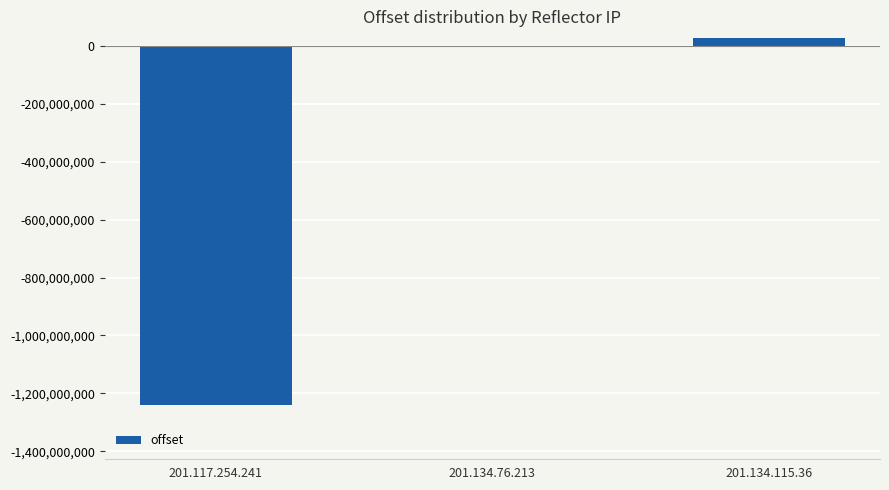

Count the number of data series in this chart.

1